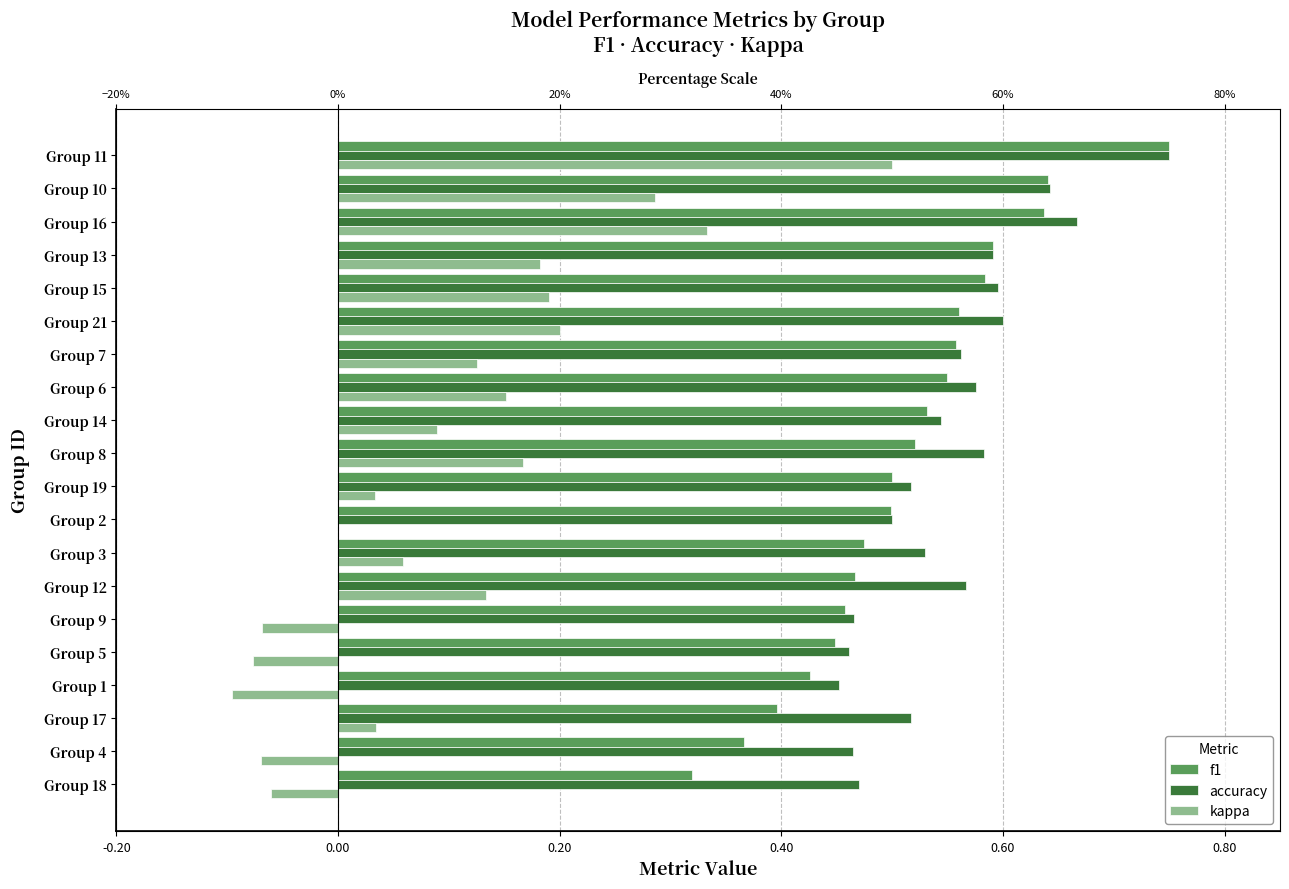

What is the label of the 12th bar from the right?

Group 2